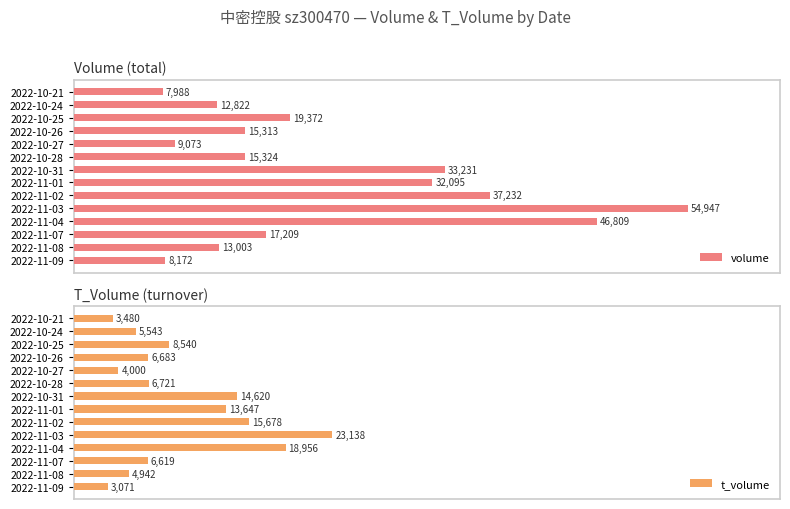

Count the number of data series in this chart.

2